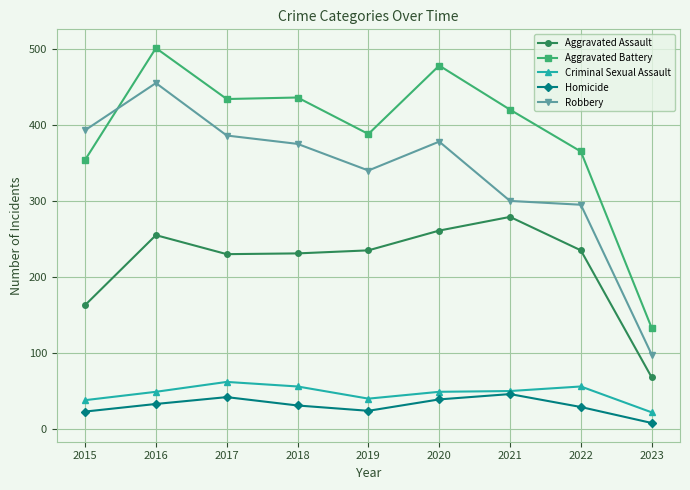

Where is Criminal Sexual Assault nearest to the value 42?

2019